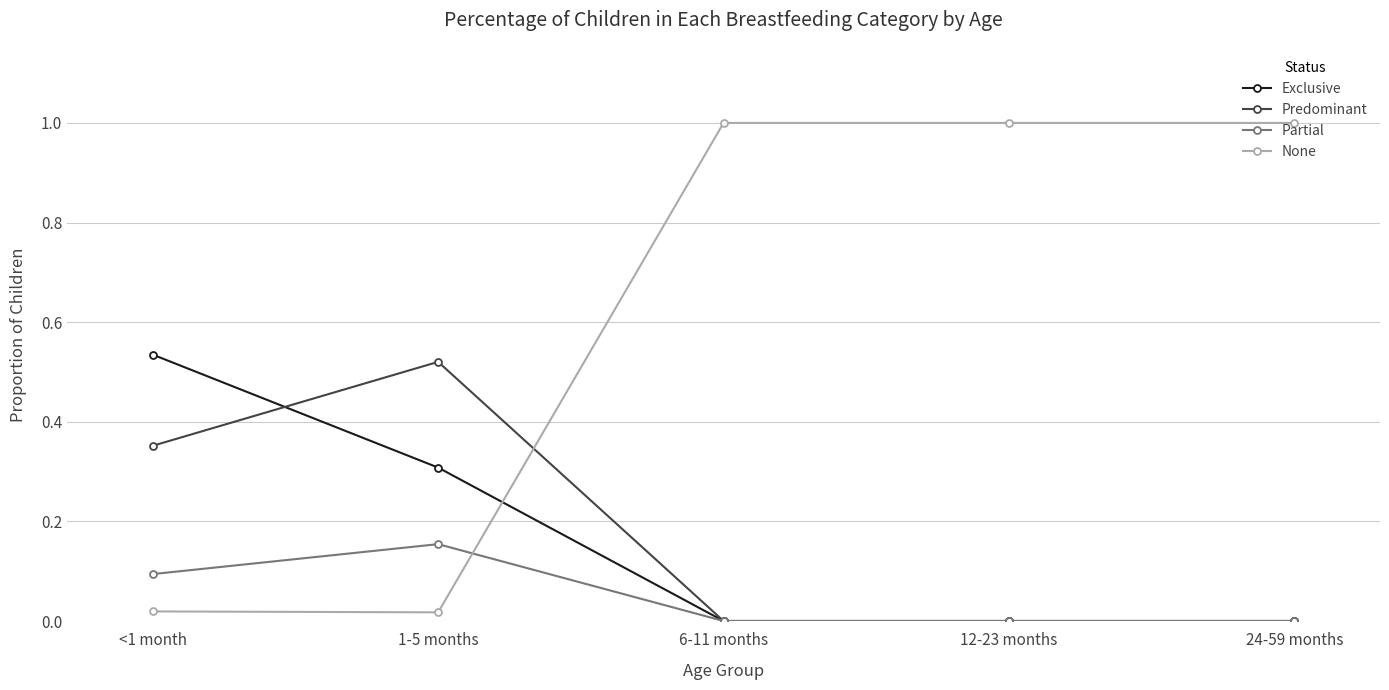

Which series has the largest range (max minus min)?

None